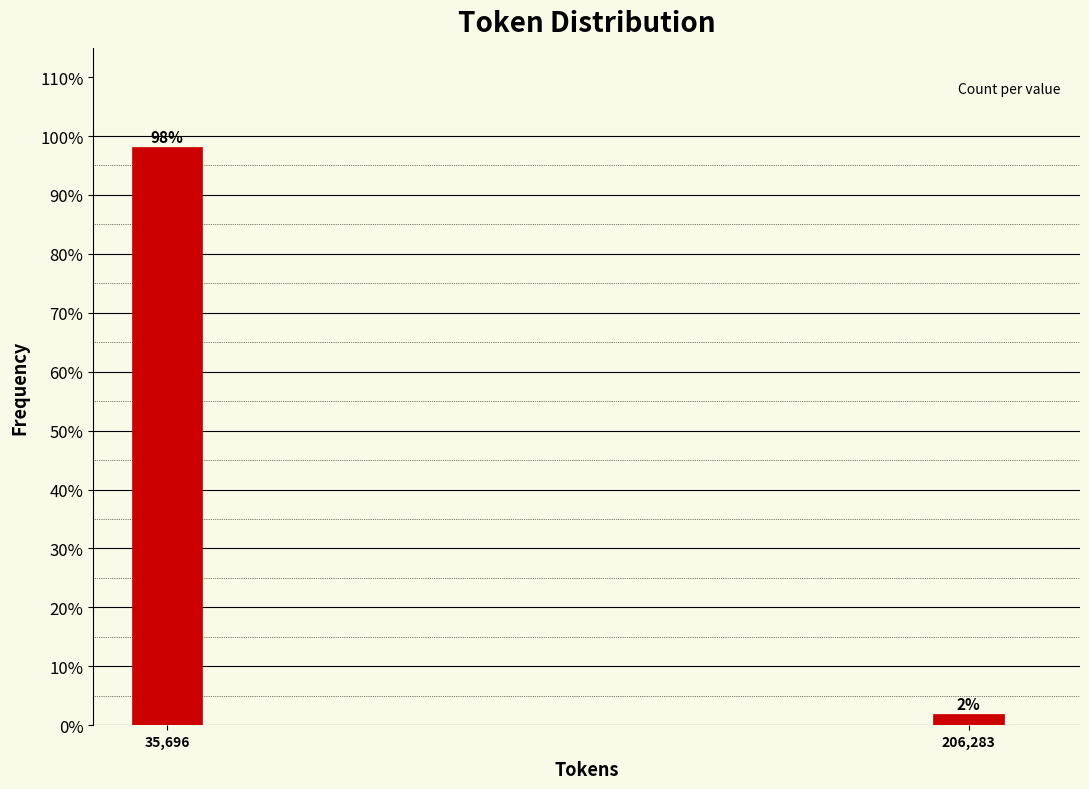

Rank the categories by value from highest to lowest.

35,696, 206,283